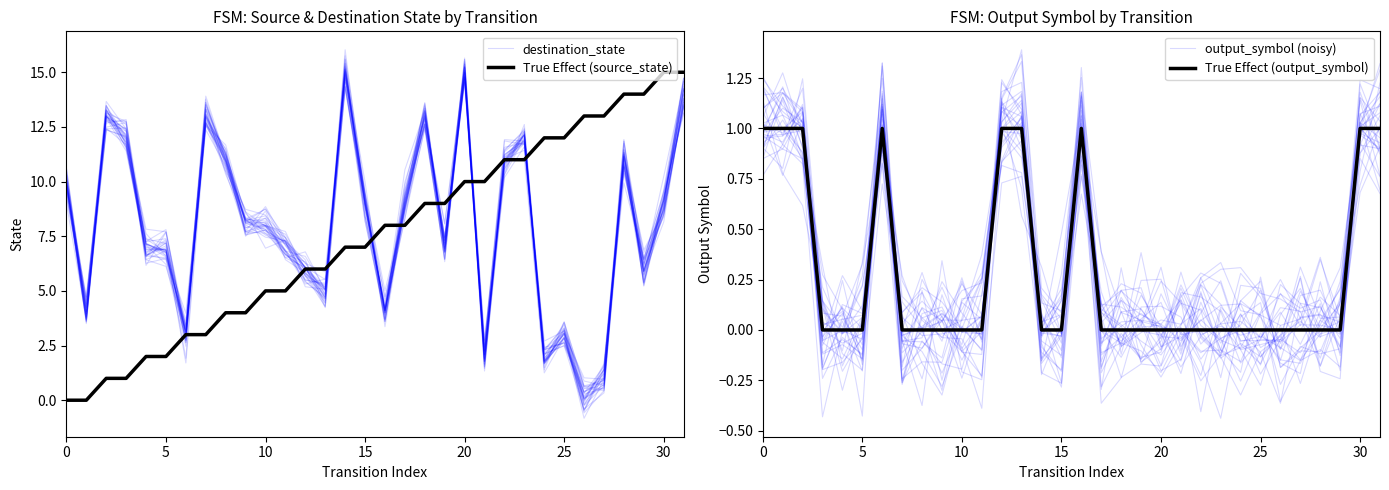

The destination_state series shows 10.8 at 28. True or false?

True